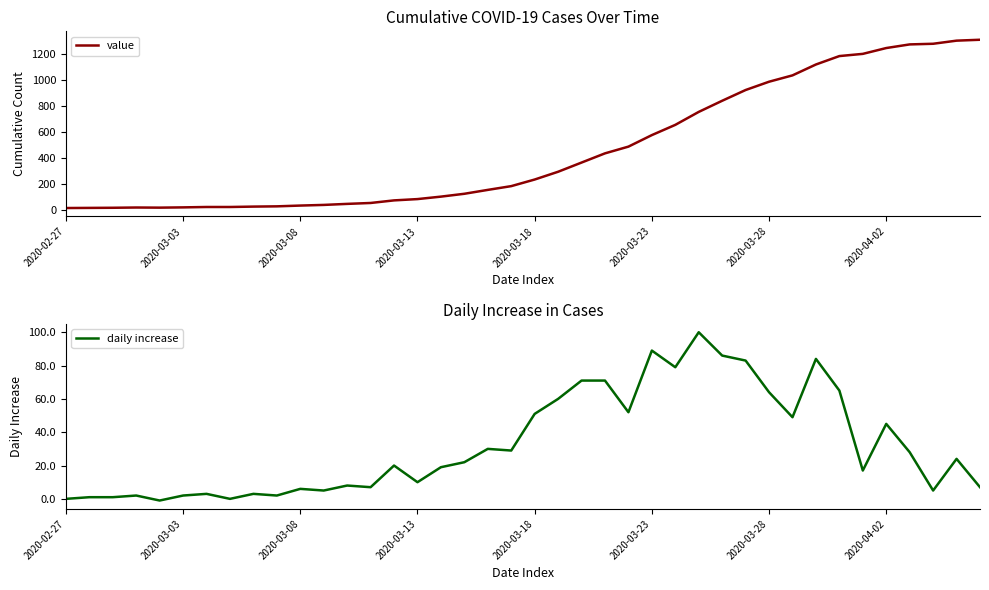

The value of value at 21 is 82. True or false?

False